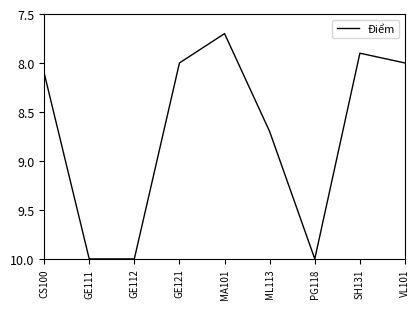

True or false: there are more than 0 points higher than both neighbors.

True